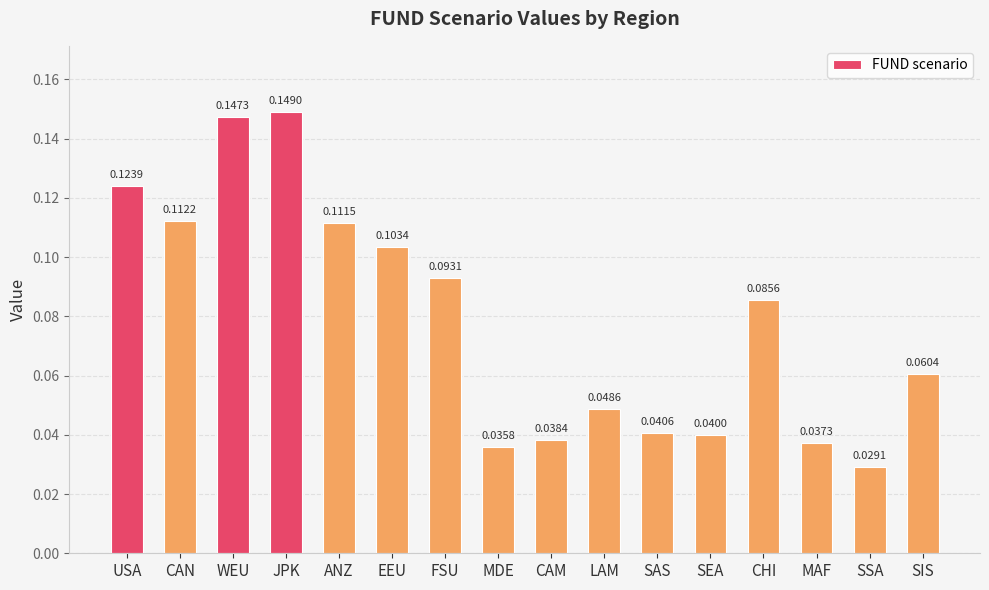

Which has a higher value, ANZ or JPK?

JPK